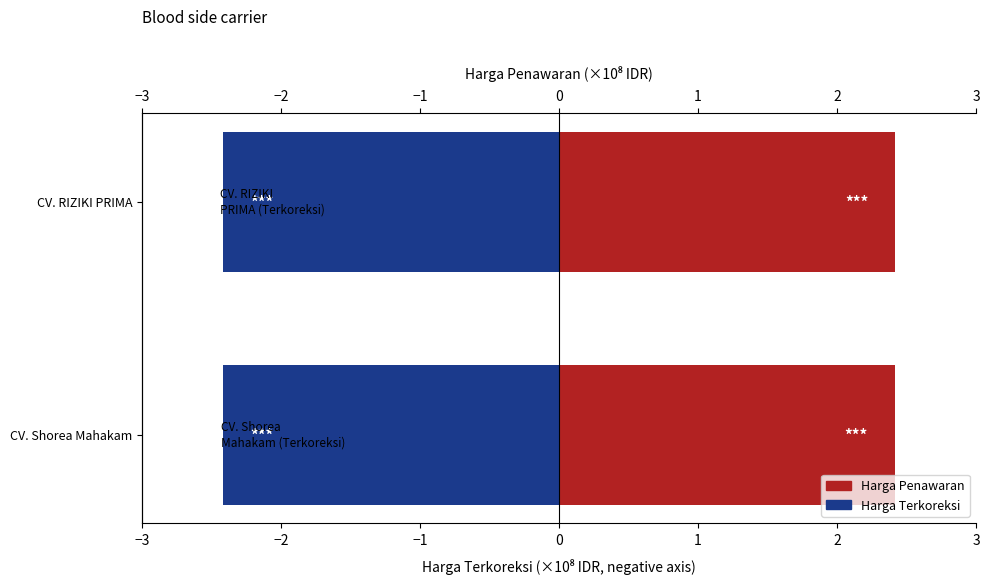

Which series has the widest spread of values?

Harga Penawaran